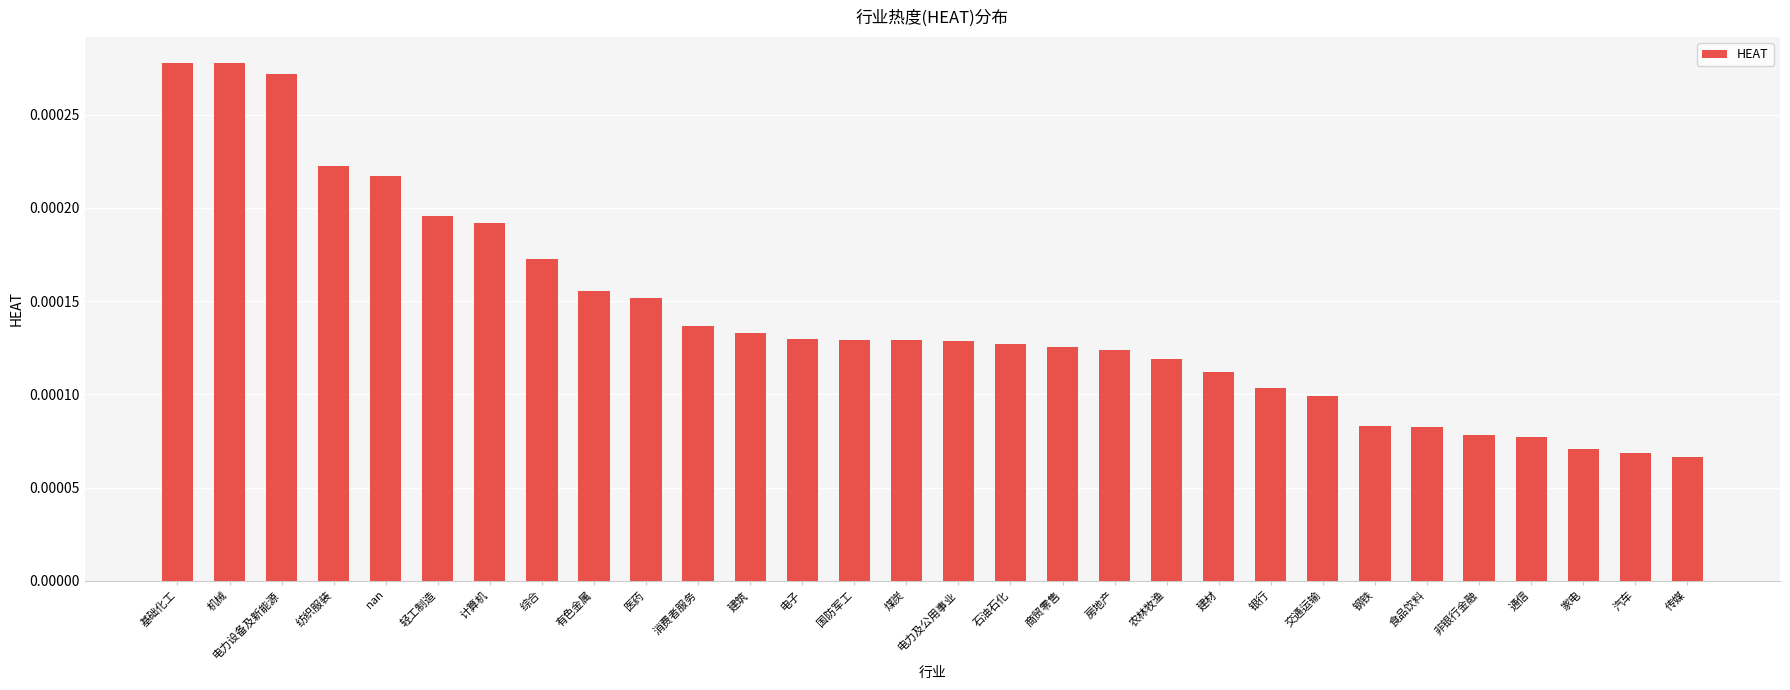

How many values are between 0 and 1?

30